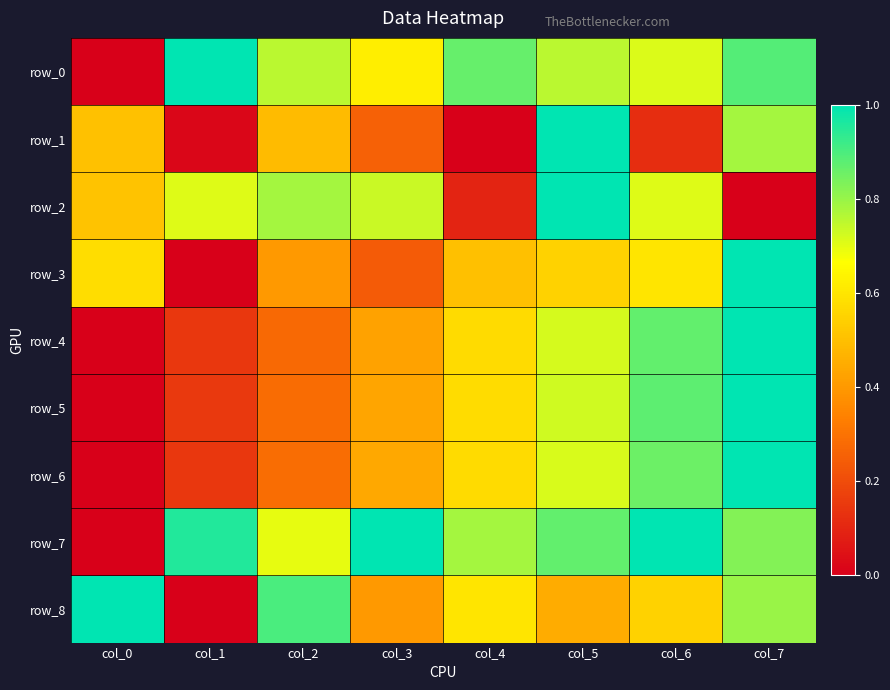

Which series has the widest spread of values?

row_0